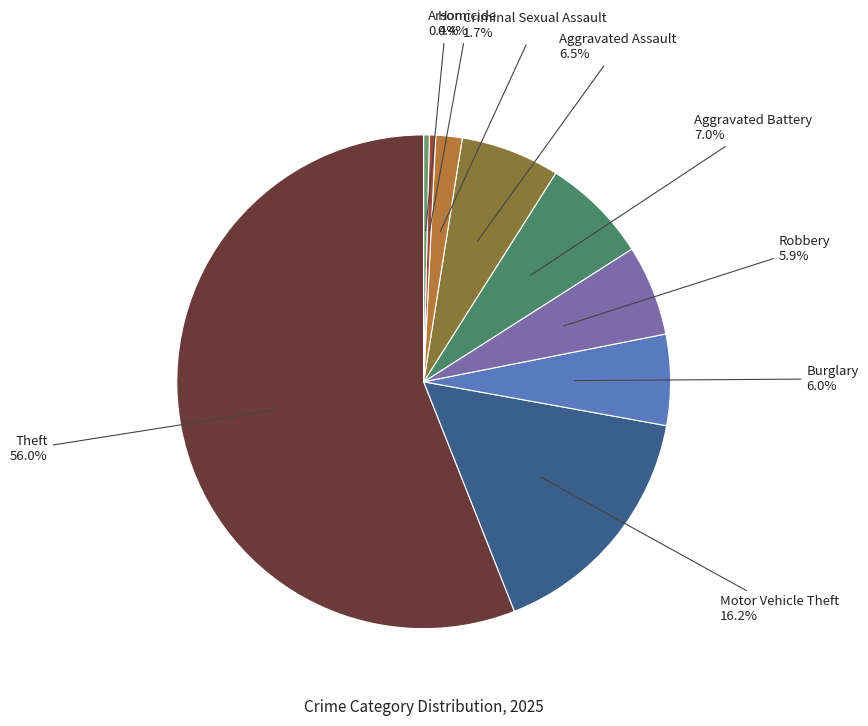

Count the number of slices in the pie.

9